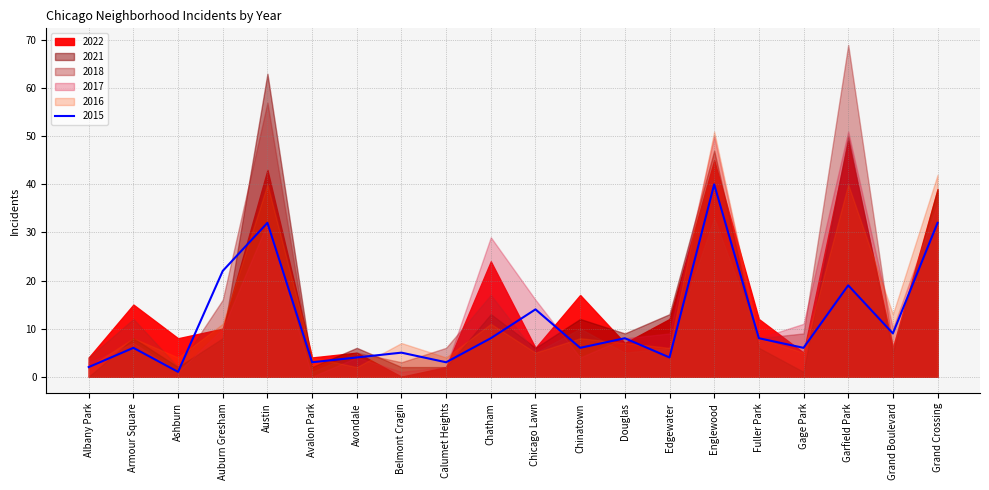

At which category is the sum across all series the highest?

Garfield Park